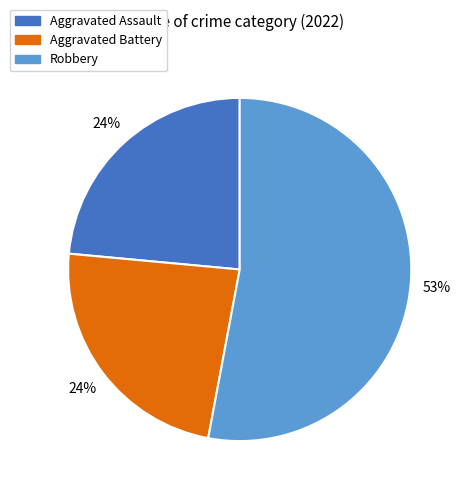

To the nearest percent, what is the average slice percentage?

33%